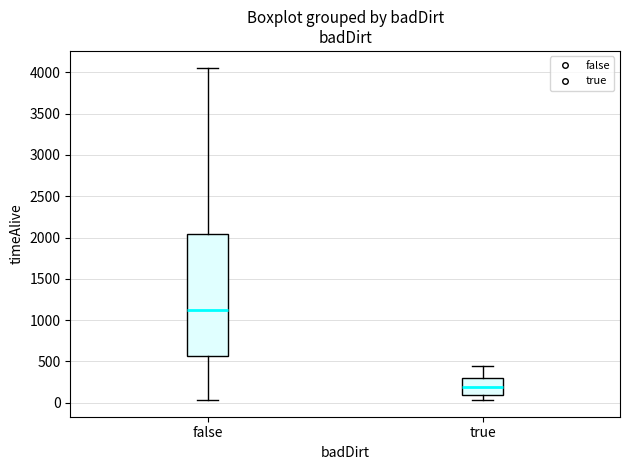

Reading left to right, transcribe this box plot: for each box, give where its median line is, the range the box spans, and where its two whiskers end, as read against the y-axis. The values are not printed on the chart, so give them approximately, as read against the axis.

false: median 1150, box 550 to 2050, whiskers 50 to 4050
true: median 200, box 100 to 300, whiskers 50 to 450